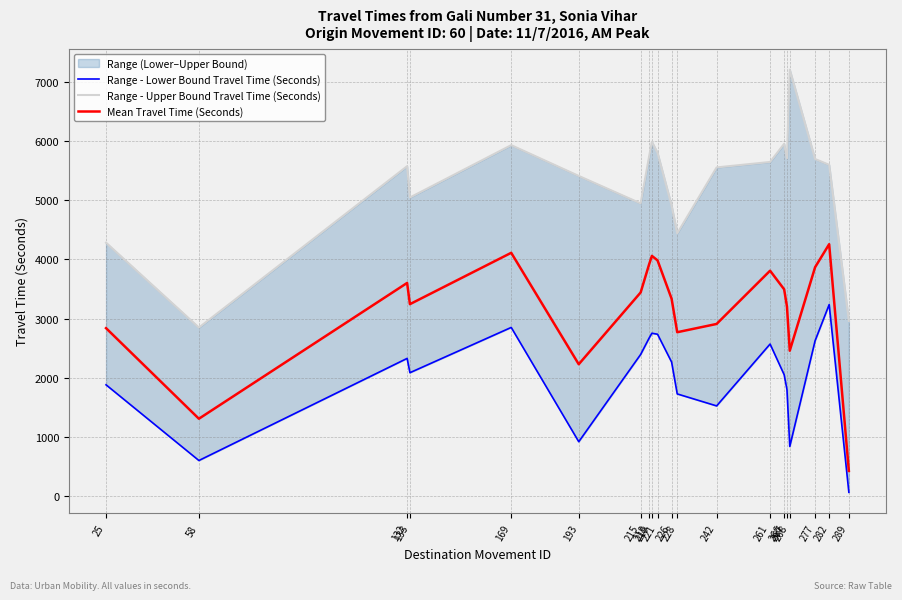

What is the lowest value of the Mean Travel Time (Seconds) series?

421